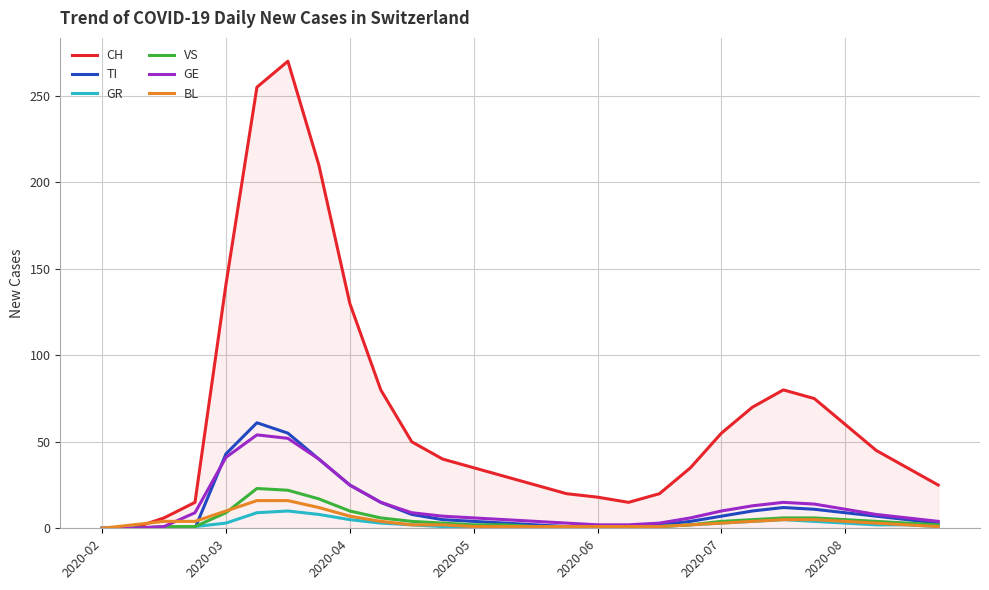

Which series has the largest range (max minus min)?

CH